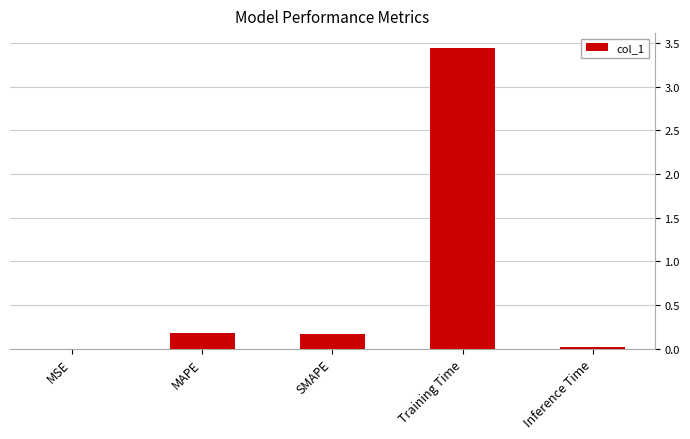

True or false: the data shows 0.2 at SMAPE.

True